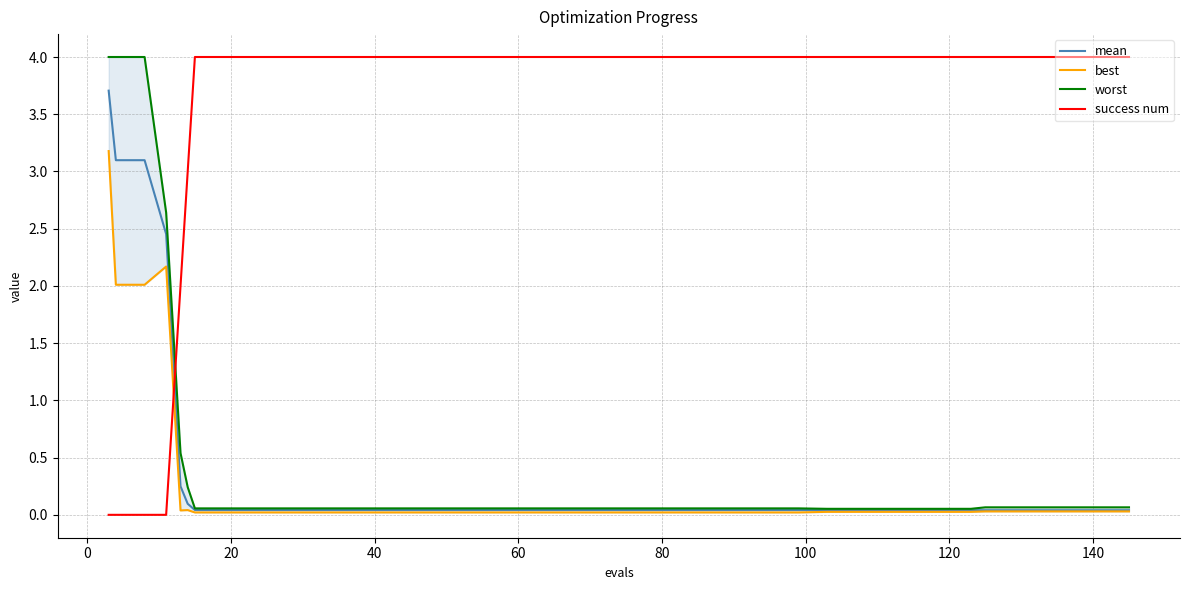

What is the greatest value displayed?

4.0